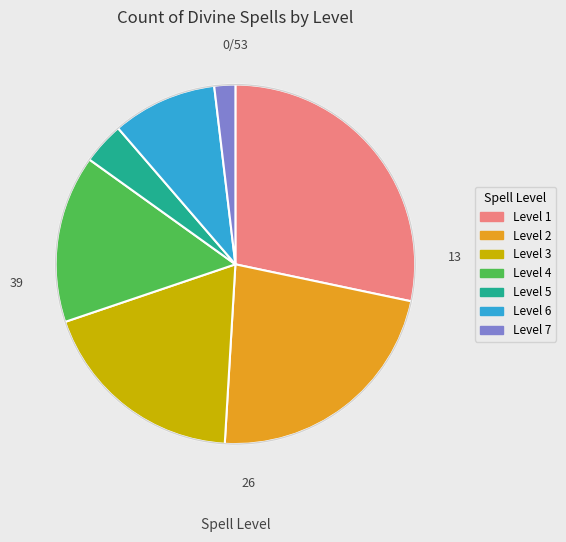

Is there any slice that represents more than half of the pie?

No